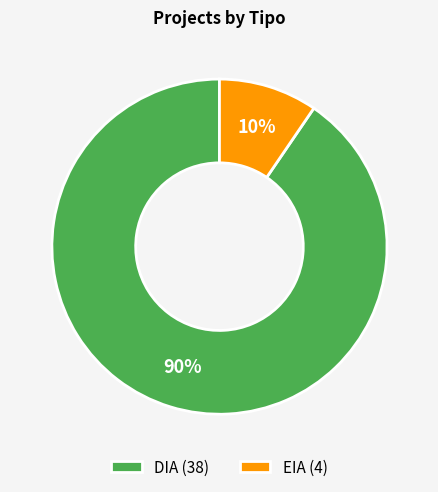

Combined, do EIA (4) and DIA (38) account for over 50%?

Yes